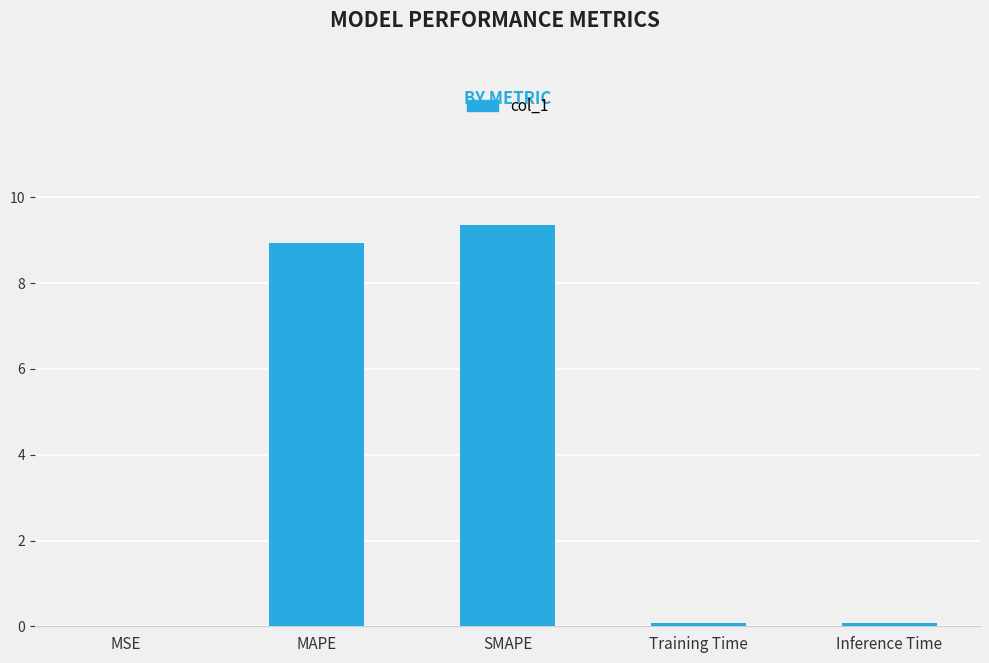

What is the change in value from SMAPE to Training Time?

-9.3